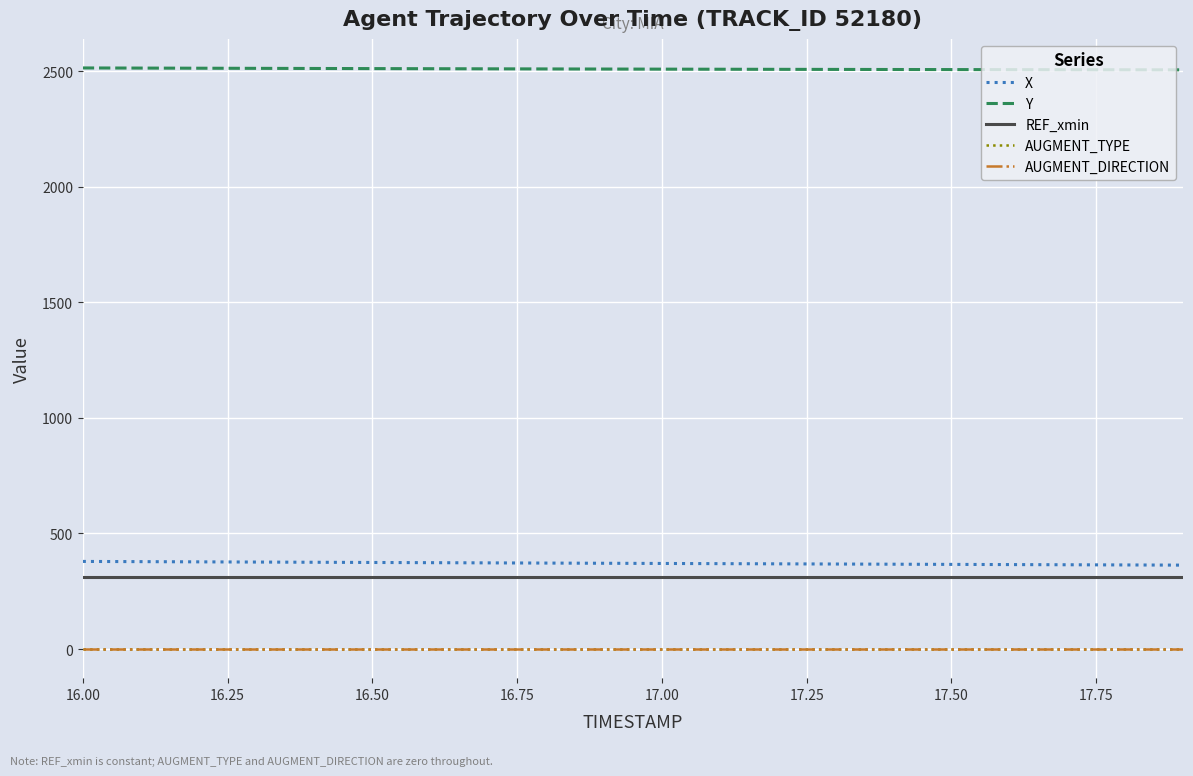

What is the sum of all Y values?

50173.7